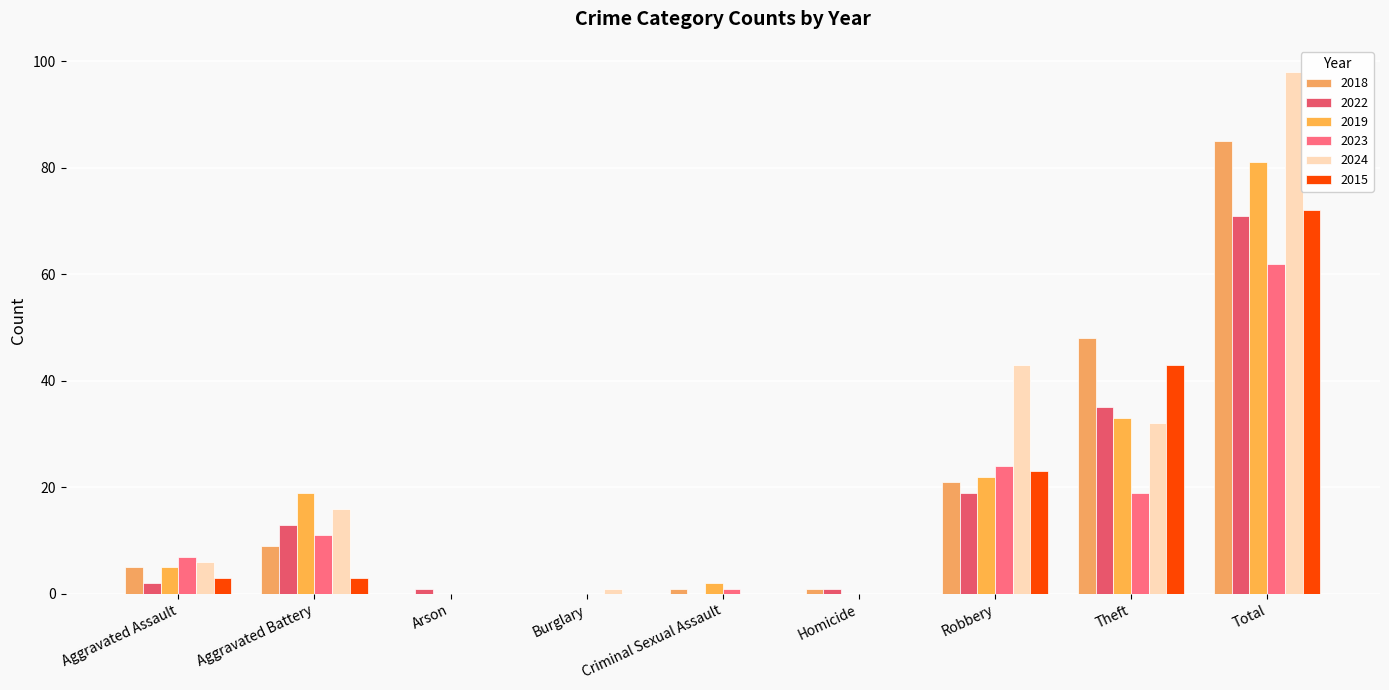

Is the value of 2024 at Theft greater than the value of 2018 at Robbery?

Yes